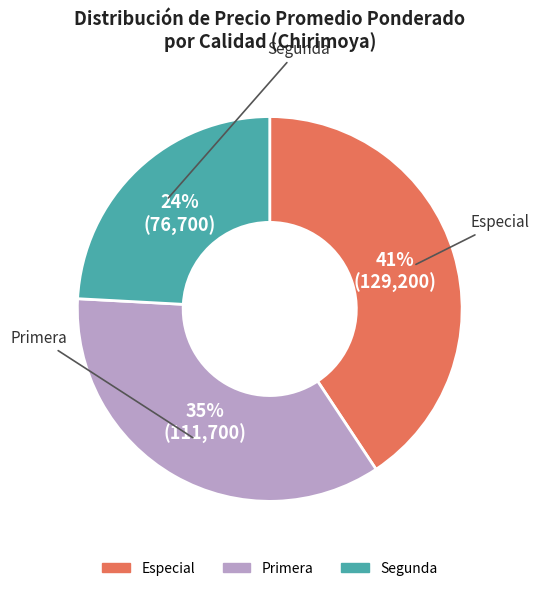

True or false: Especial accounts for 41% of the total.

True